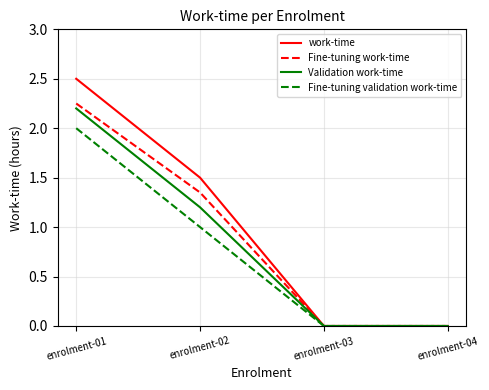

The Validation work-time series shows 1.2 at enrolment-02. True or false?

True